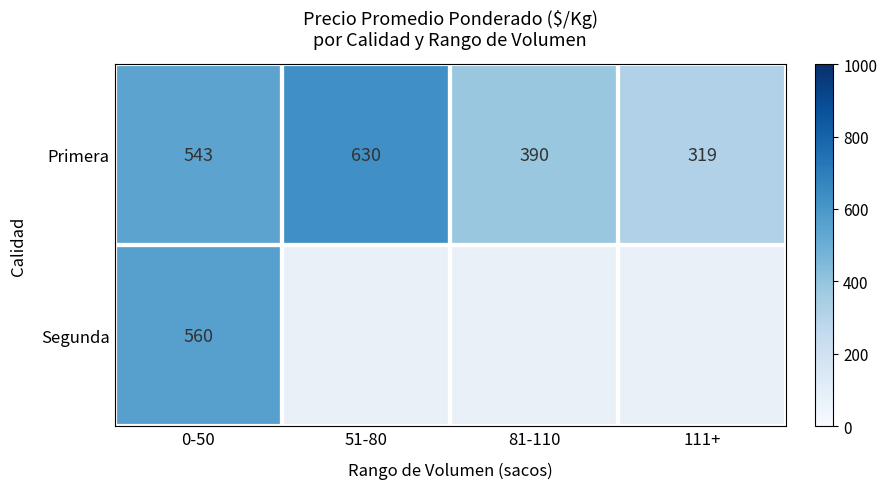

True or false: Primera has a value of 789 at 0-50.

False